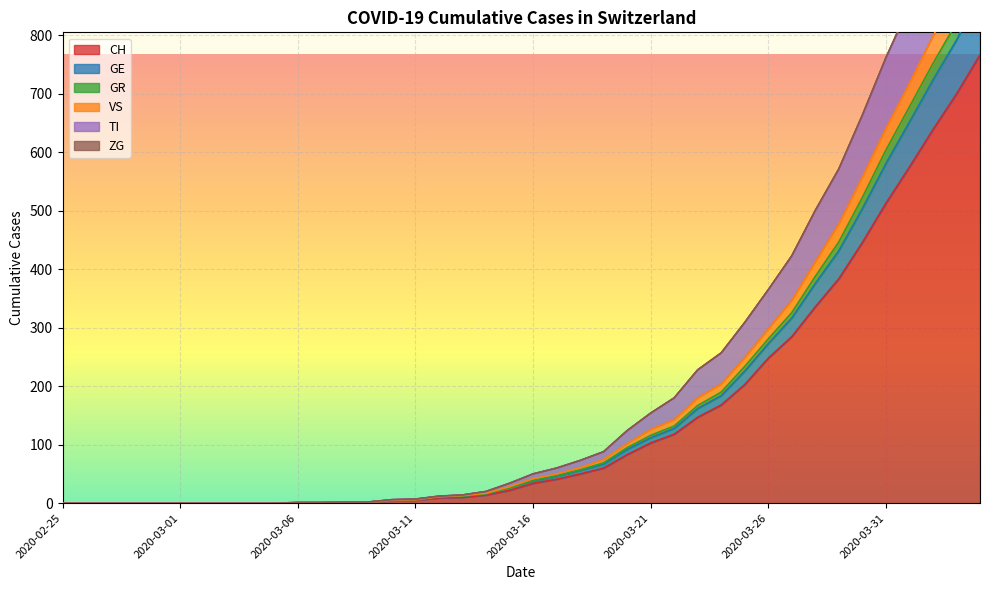

Is it true that GE equals 3 at 2020-03-09?

False